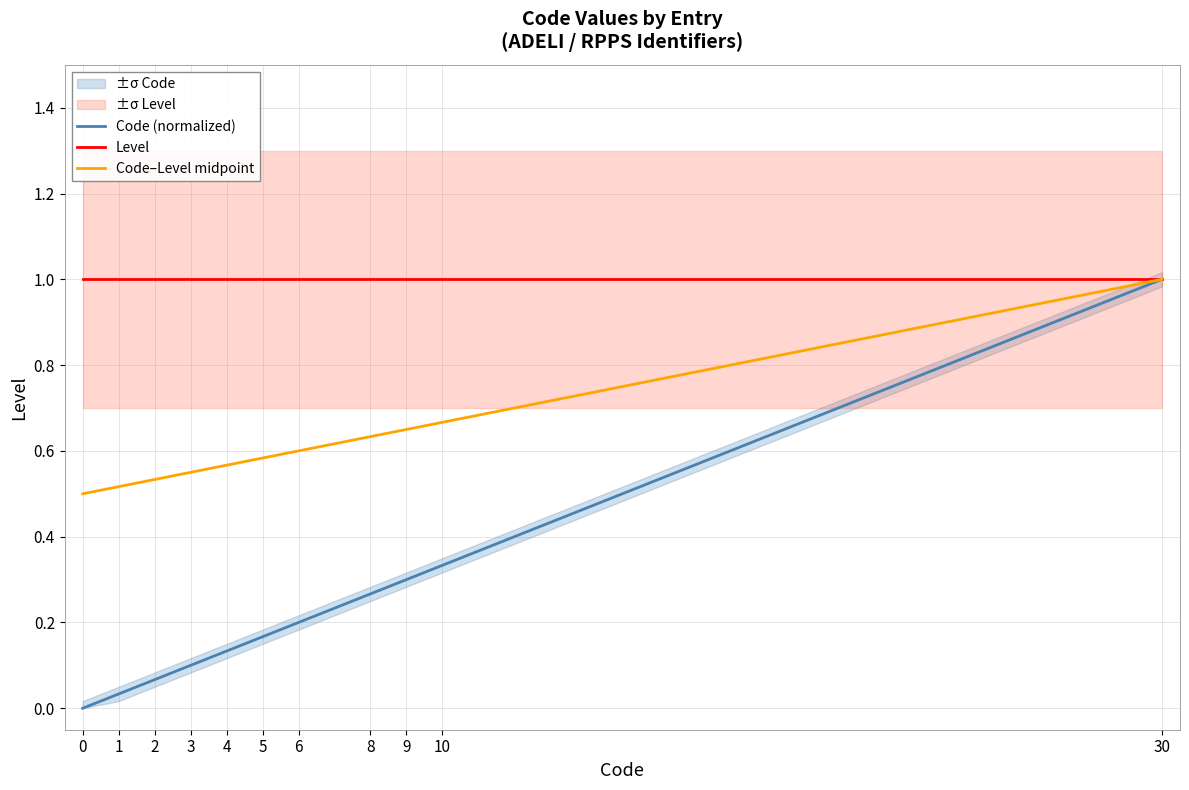

Which category has the highest value across all series?

30